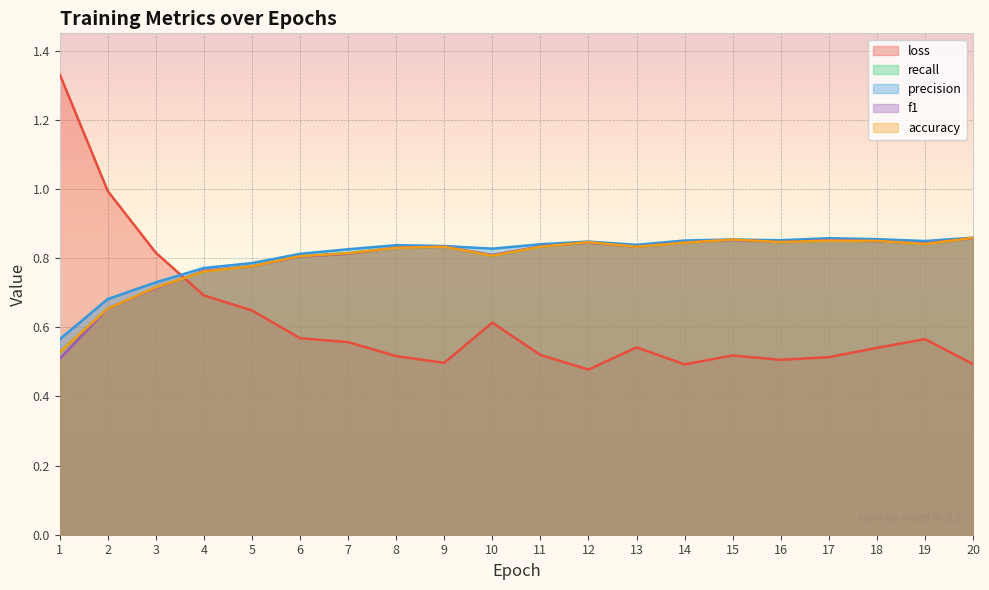

Which label corresponds to the largest value in the chart?

1